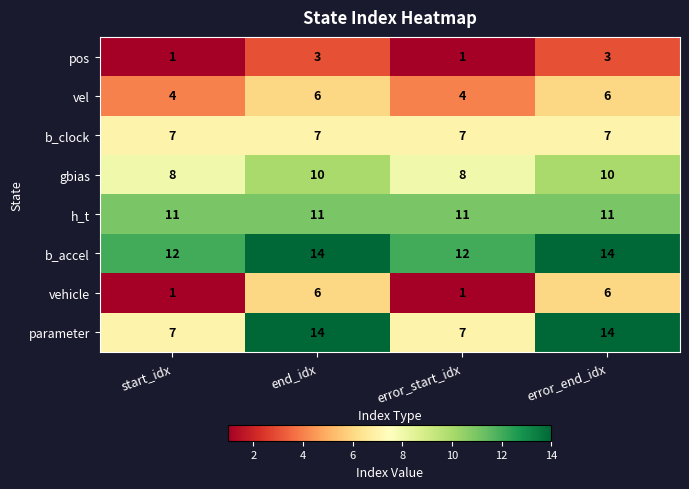

What is the difference between the highest and lowest values at end_idx?

11